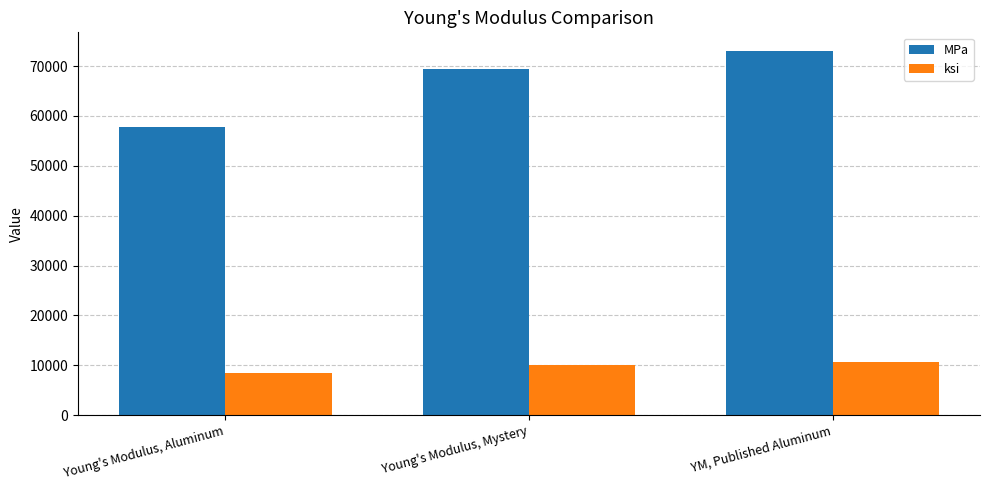

At which label does ksi first exceed 10060?

Young's Modulus, Mystery